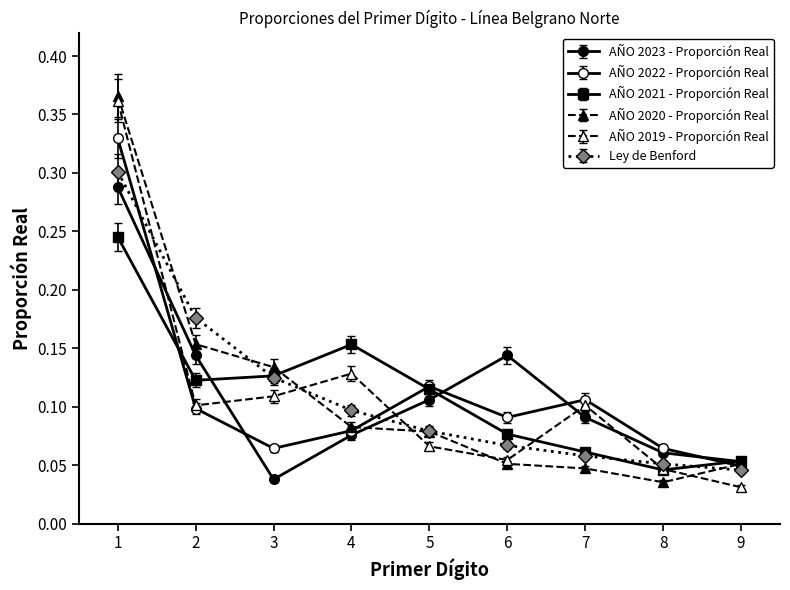

Reading left to right, list all the values displayed in this chart.

AÑO 2023 - Proporción Real: 0.3	0.2	0.0	0.1	0.1	0.2	0.1	0.1	0.1
AÑO 2022 - Proporción Real: 0.3	0.1	0.1	0.1	0.1	0.1	0.1	0.1	0.0
AÑO 2021 - Proporción Real: 0.2	0.1	0.1	0.2	0.1	0.1	0.1	0.0	0.1
AÑO 2020 - Proporción Real: 0.4	0.2	0.1	0.1	0.1	0.1	0.0	0.0	0.1
AÑO 2019 - Proporción Real: 0.4	0.1	0.1	0.1	0.1	0.1	0.1	0.0	0.0
Ley de Benford: 0.3	0.2	0.1	0.1	0.1	0.1	0.1	0.0	0.0